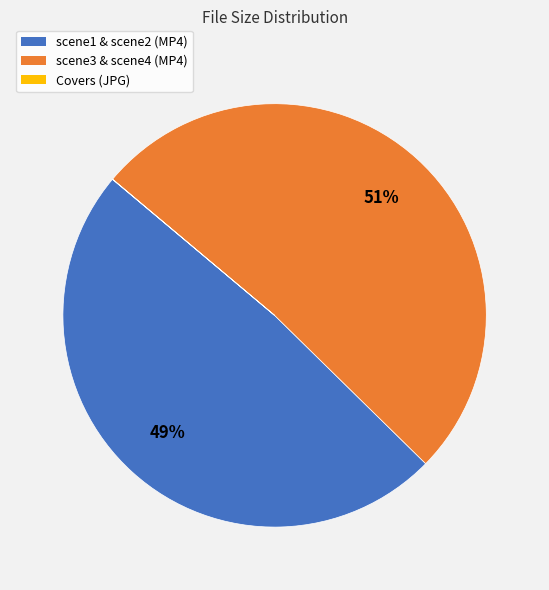

Is there any slice that represents more than half of the pie?

Yes